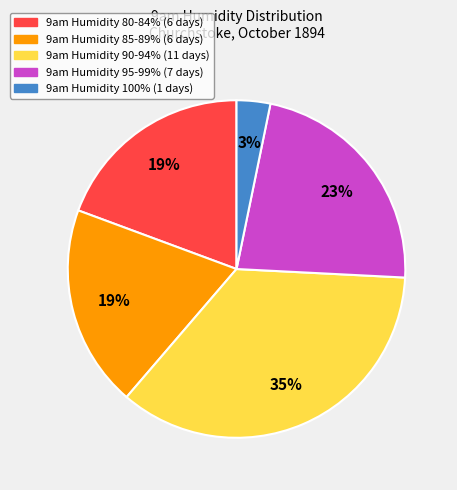

Is there any slice that represents more than half of the pie?

No